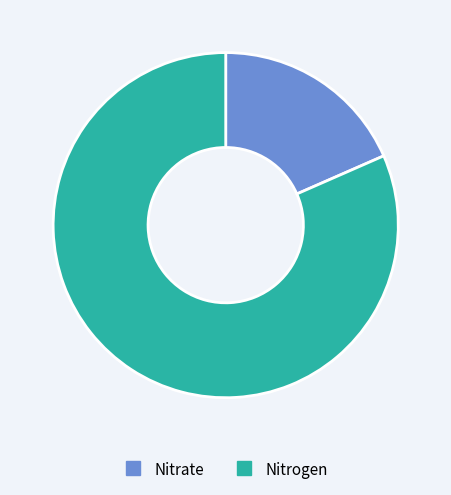

The Nitrogen slice represents 89% of the pie. True or false?

False